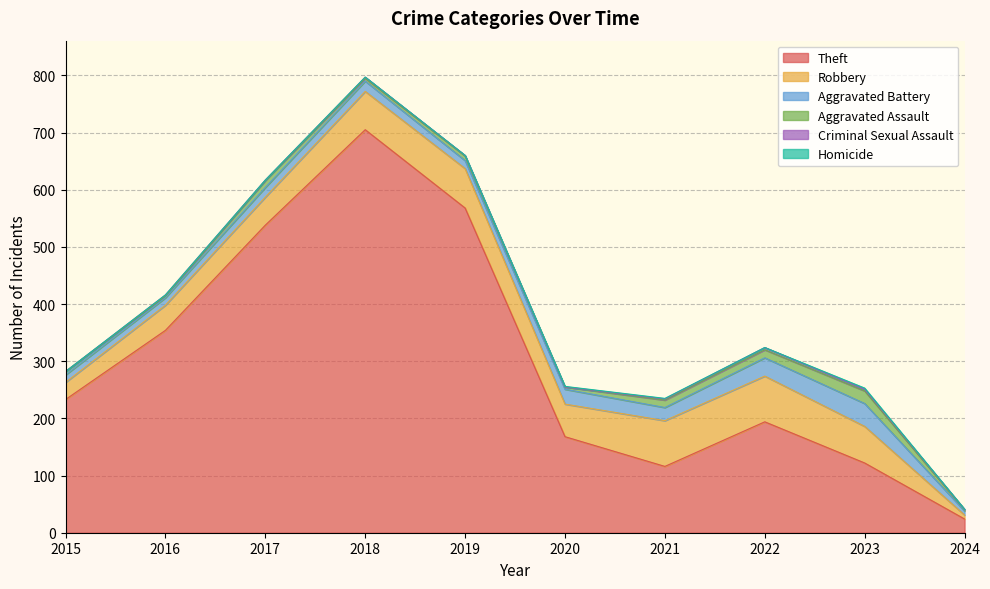

Rank the series by their maximum value, from highest to lowest.

Theft, Robbery, Aggravated Battery, Aggravated Assault, Criminal Sexual Assault, Homicide